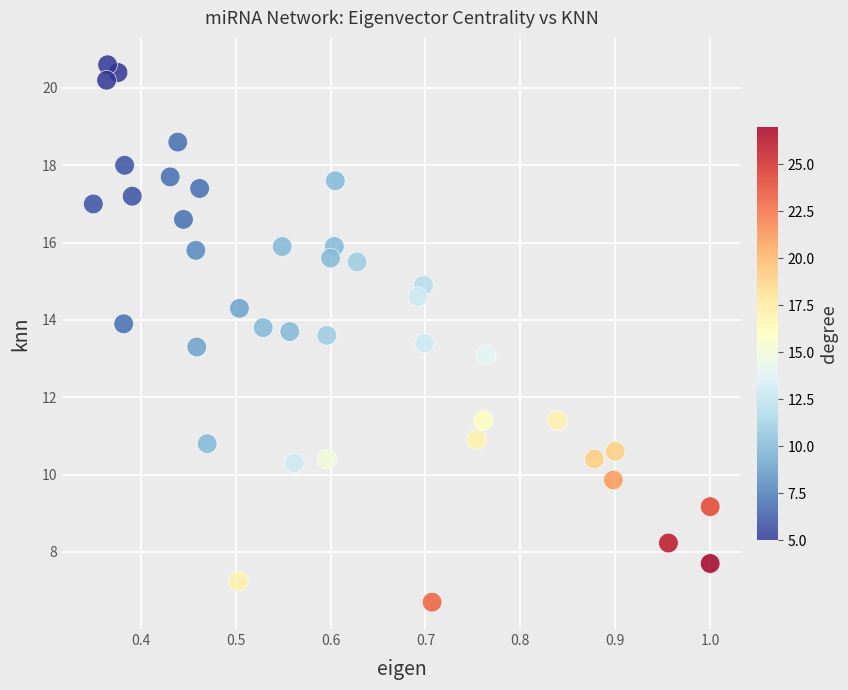

What is the range of Y values (max minus min)?

13.9